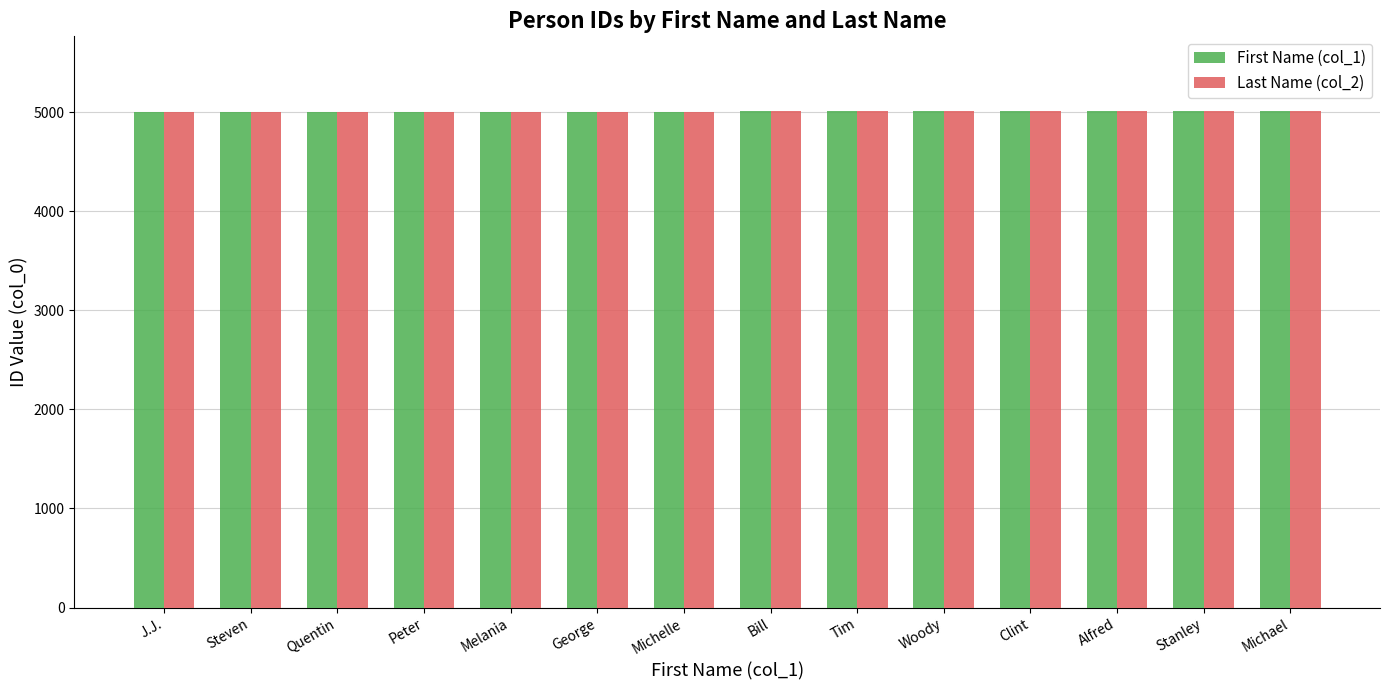

What is the value of the First Name (col_1) bar at the 6th from the left?

5005